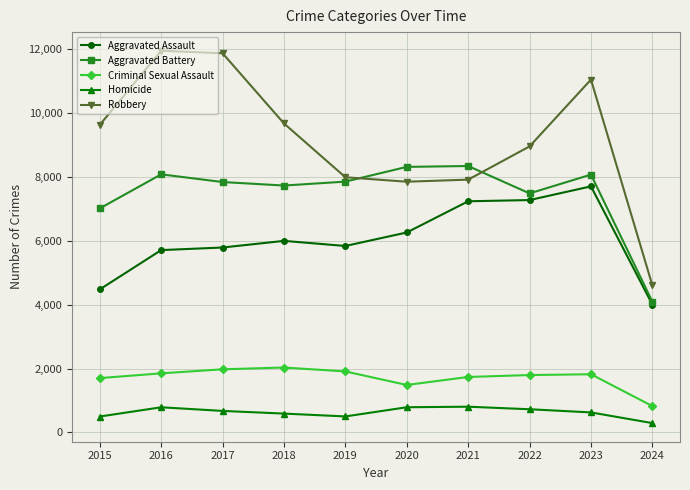

Between 2015 and 2021, which series saw the biggest shift?

Aggravated Assault